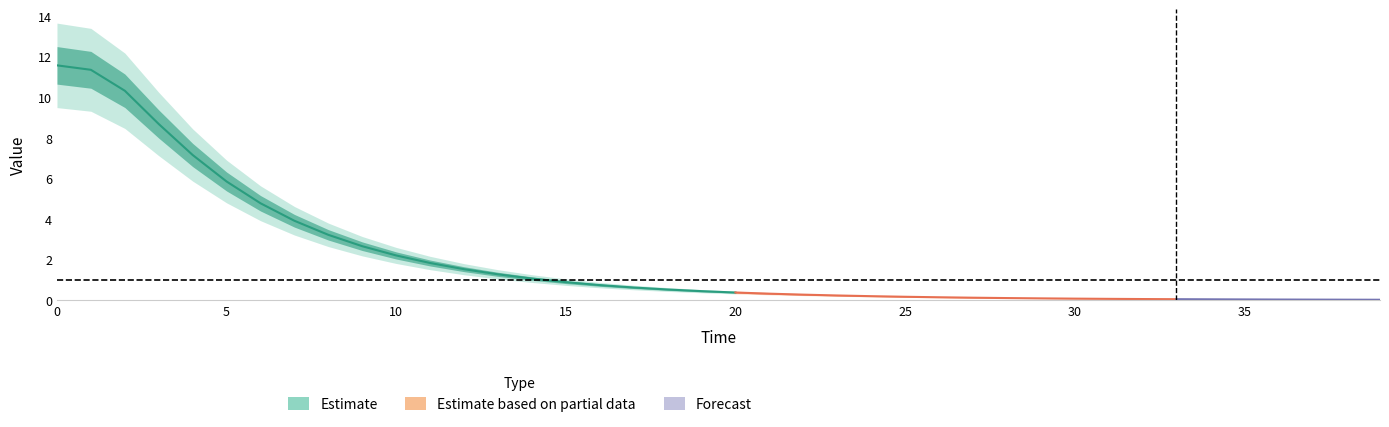

Rank the categories by value from lowest to highest.

39, 38, 37, 36, 35, 34, 33, 32, 31, 30, 29, 28, 27, 26, 25, 24, 23, 22, 21, 20, 19, 18, 17, 16, 15, 14, 13, 12, 11, 10, 9, 8, 7, 6, 5, 4, 3, 2, 1, 0